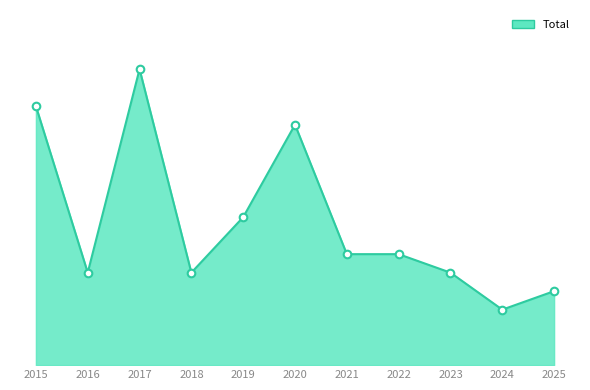

What is the ratio of the value at 2025 to the value at 2020?

0.3